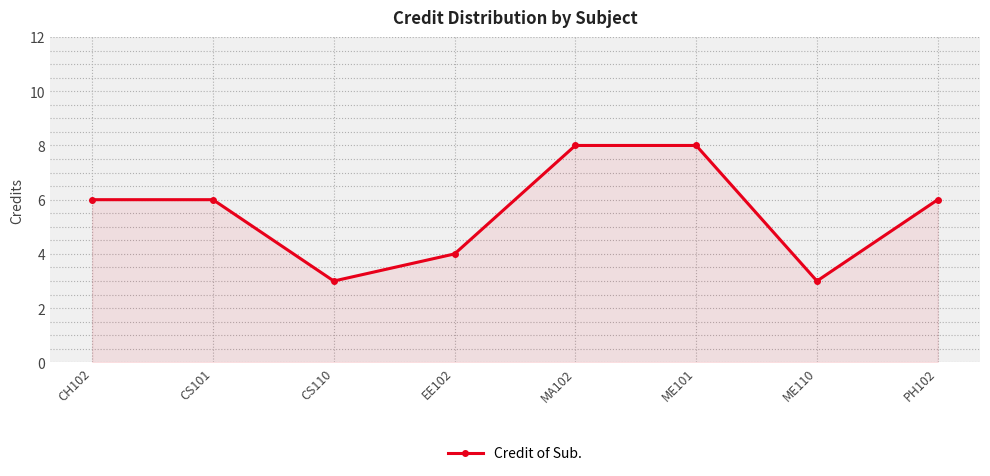

Is it true that the value at EE102 is 2?

False